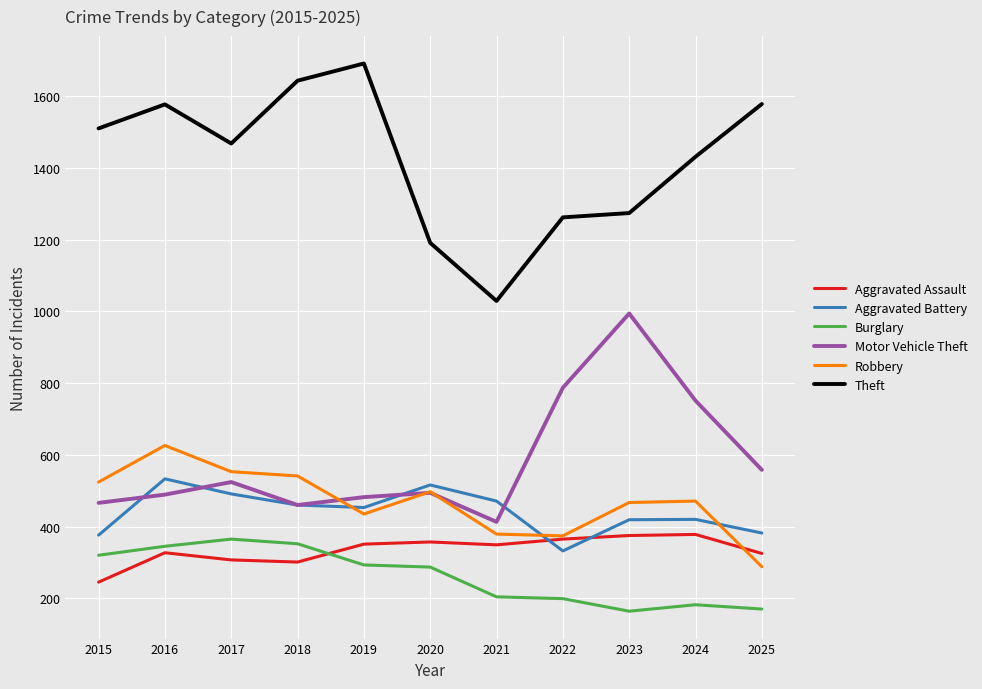

How many interior local valleys does the Aggravated Battery series have?

2